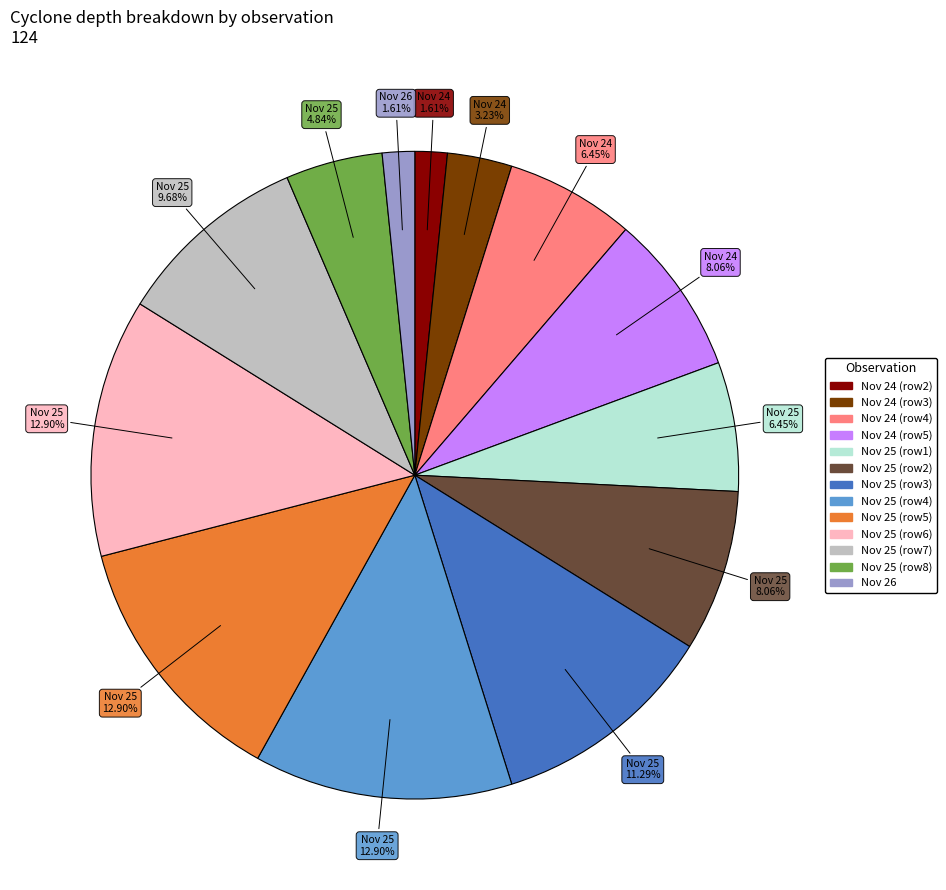

Does any single category account for the majority?

No